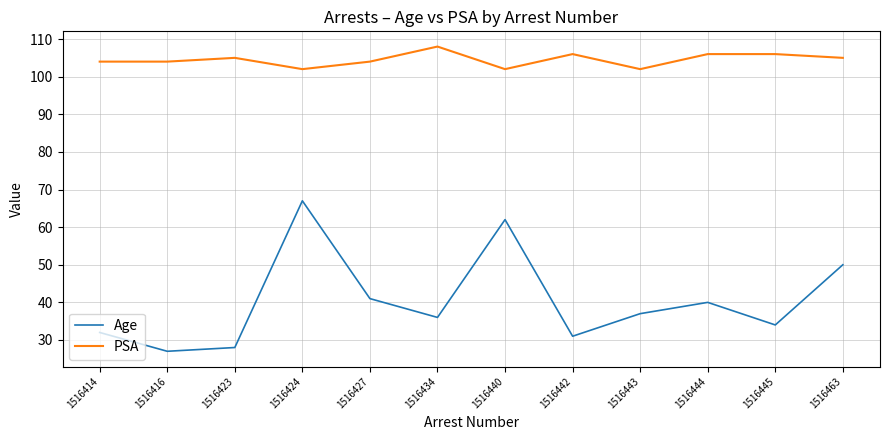

True or false: Age has more than 1 interior local peaks.

True